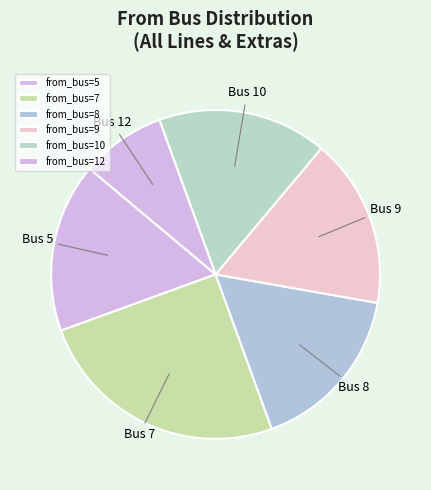

How many segments does this pie chart have?

6